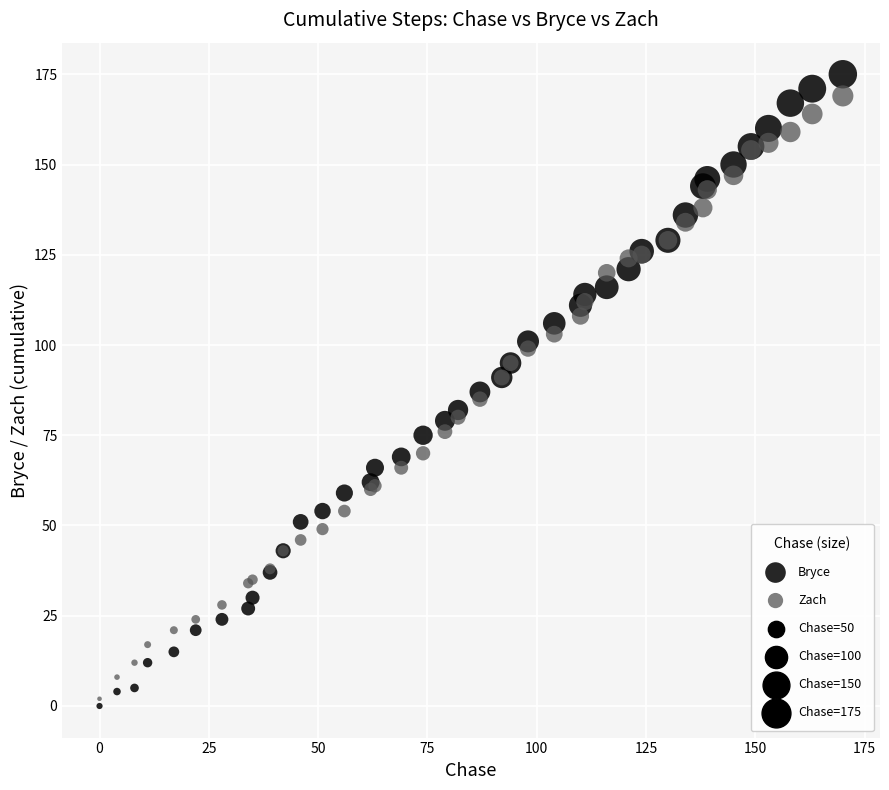

Which series contains the highest Y value?

Bryce